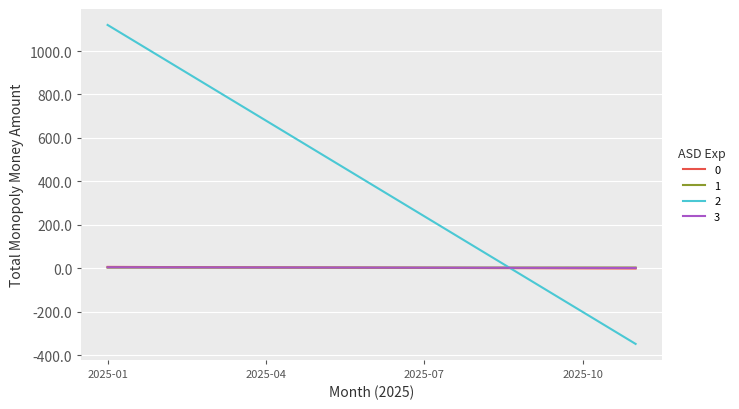

How many lines are shown in the chart?

4